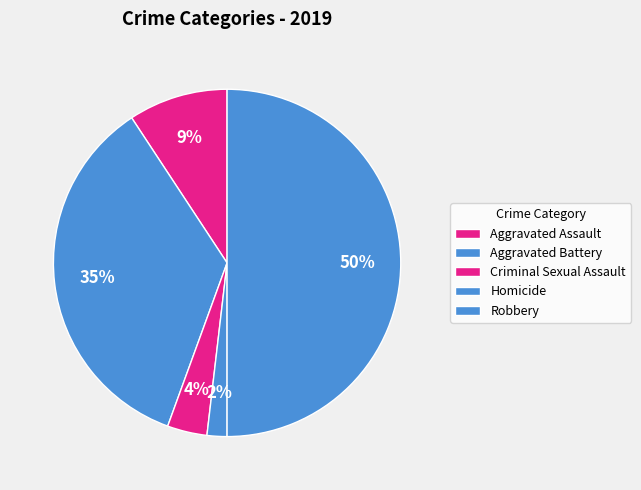

How many slices are in this pie chart?

5